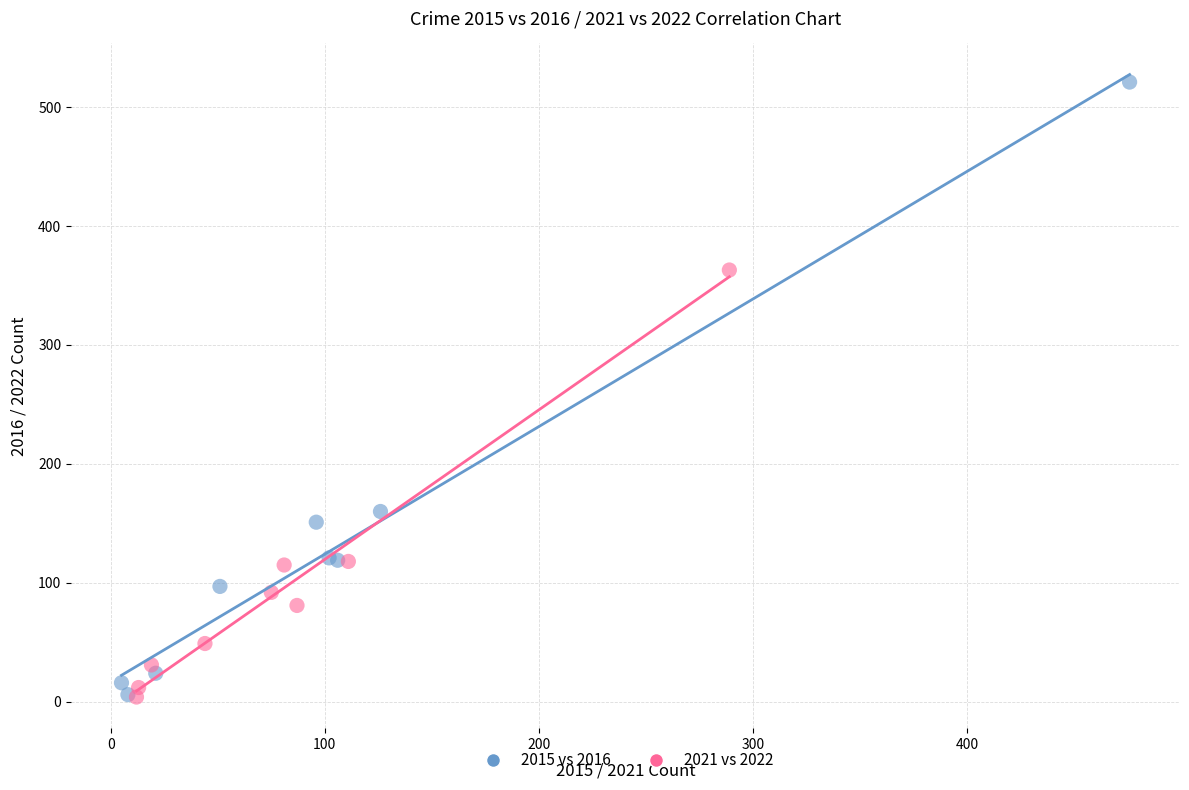

Which series reaches the maximum Y coordinate?

2015 vs 2016